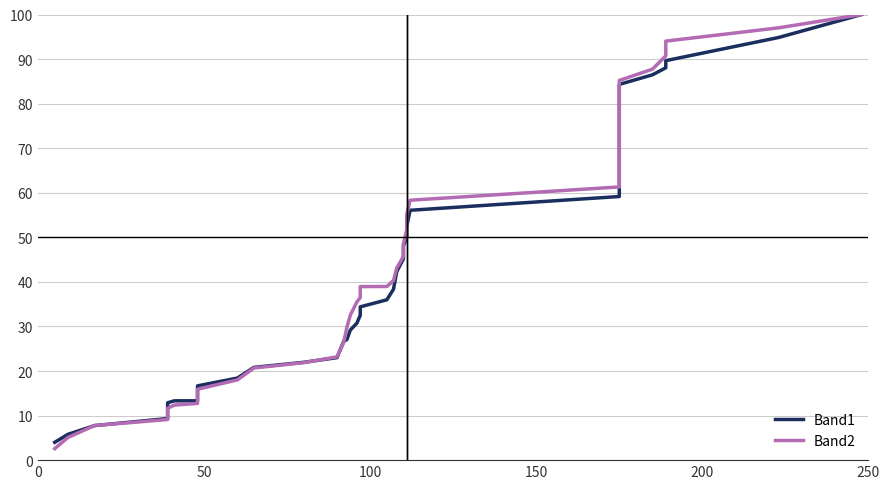

What is the value of the Band2 point at the 39th from the left?

97.0